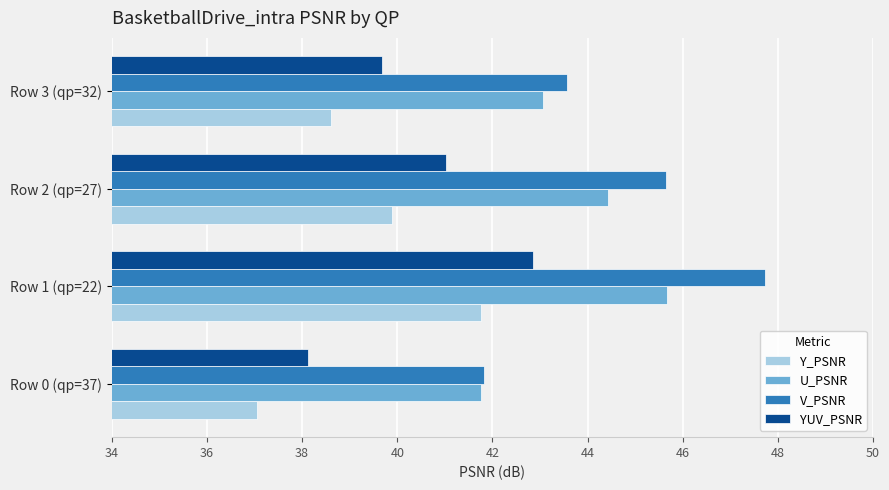

Is it true that V_PSNR equals 79.4 at Row 2 (qp=27)?

False